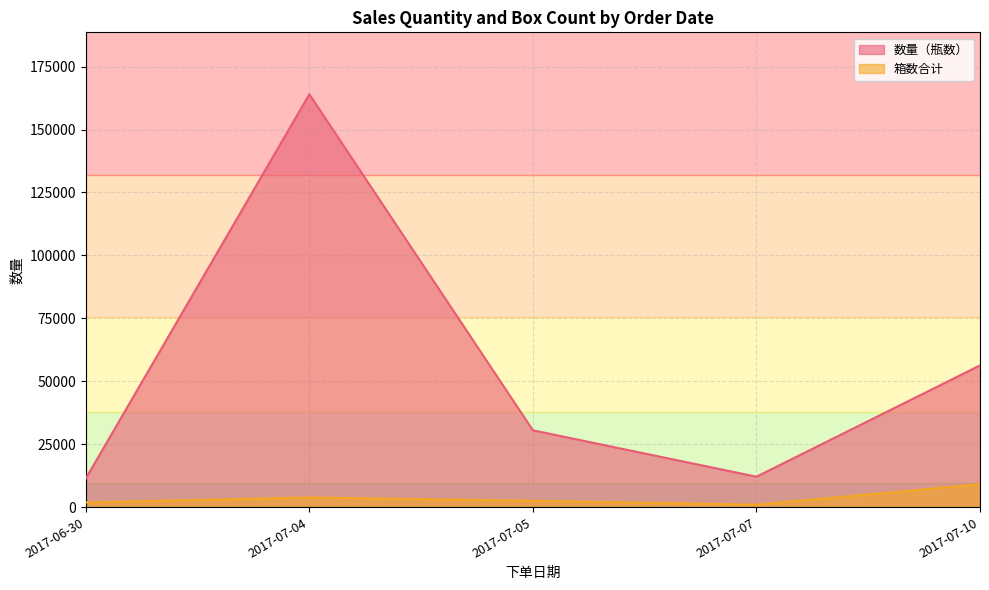

How many interior local peaks does the 数量（瓶数） series have?

1